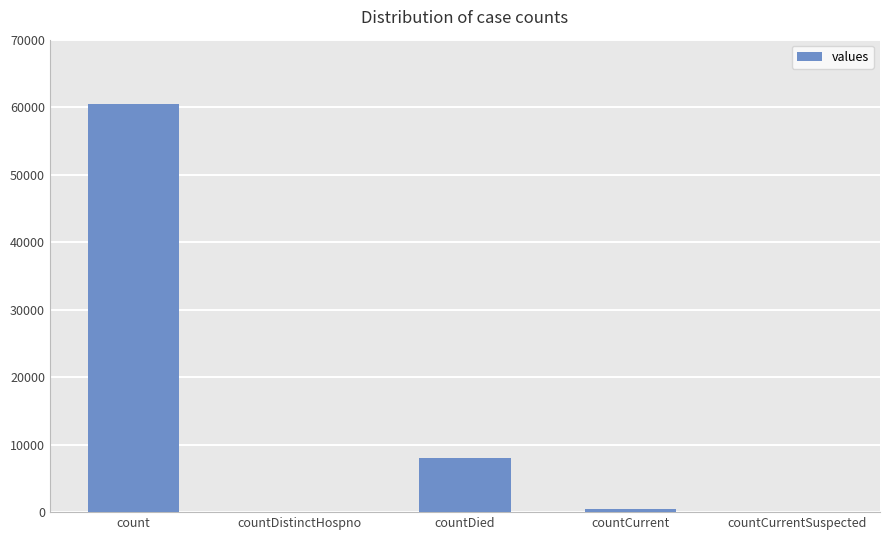

How many data points does each series have?

5